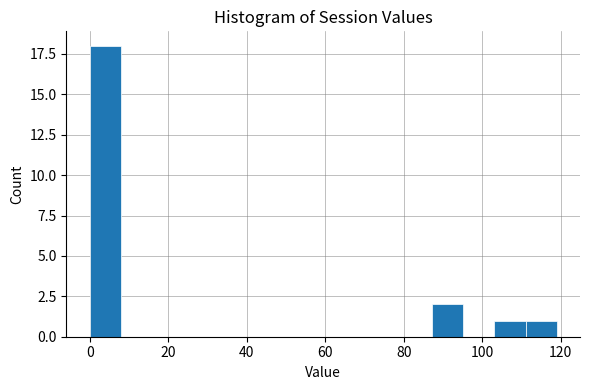

Read against the x-axis, roughly where is the centre of the tallest bar?

4